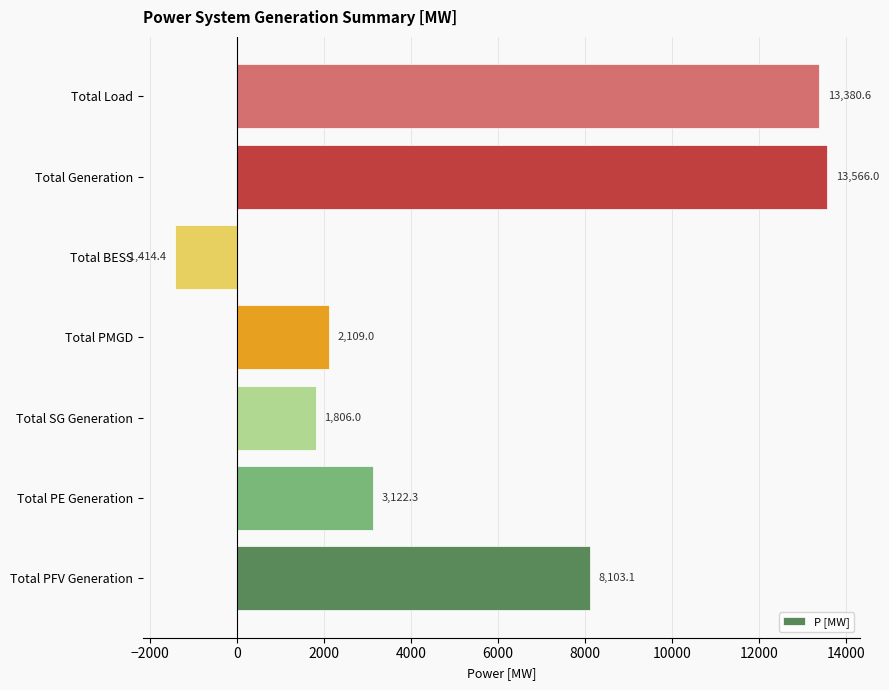

What is the difference between the maximum and minimum values?

14980.4